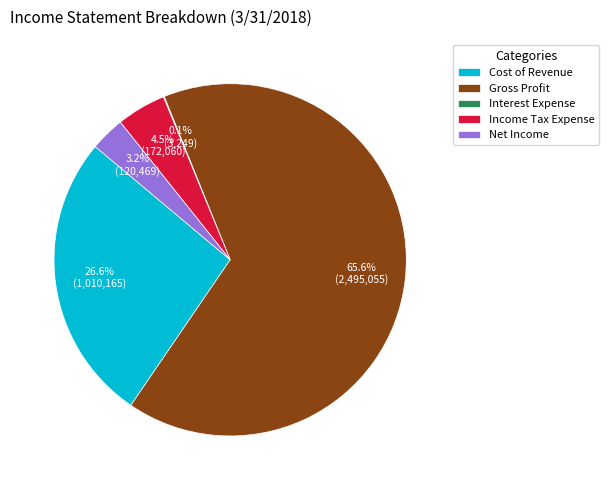

Is Gross Profit the majority of the pie?

Yes